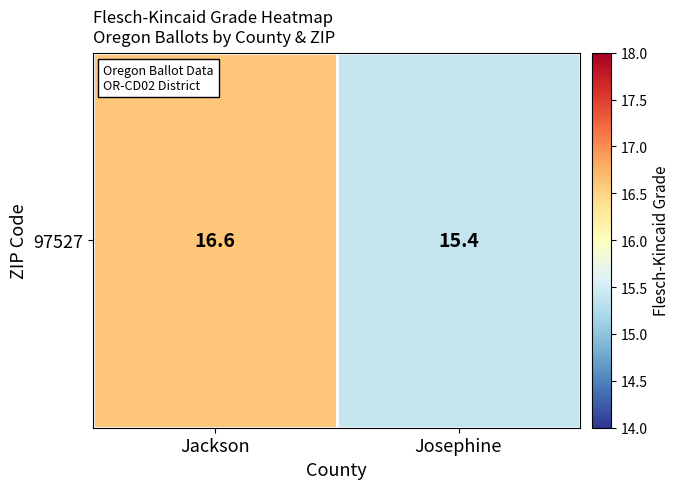

What is the maximum value shown in the chart?

16.6